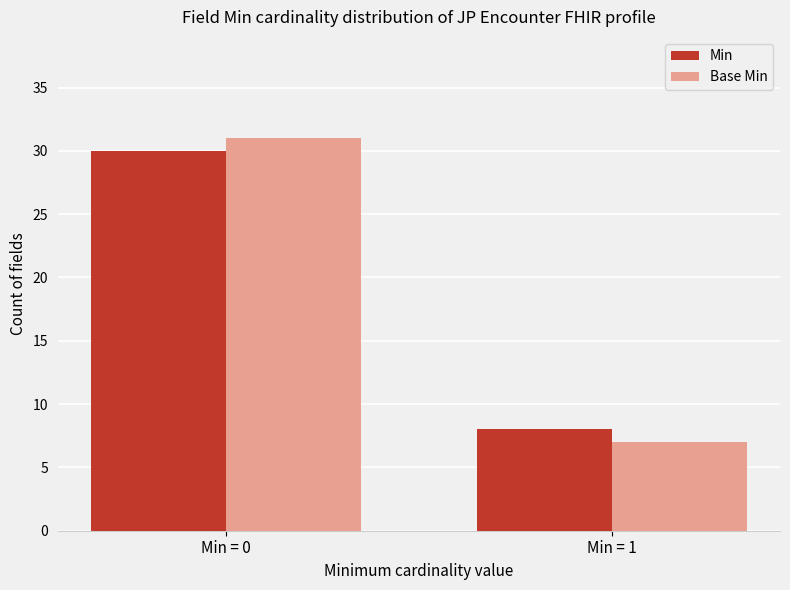

What is the value of the Min bar at the 1st from the left?

30